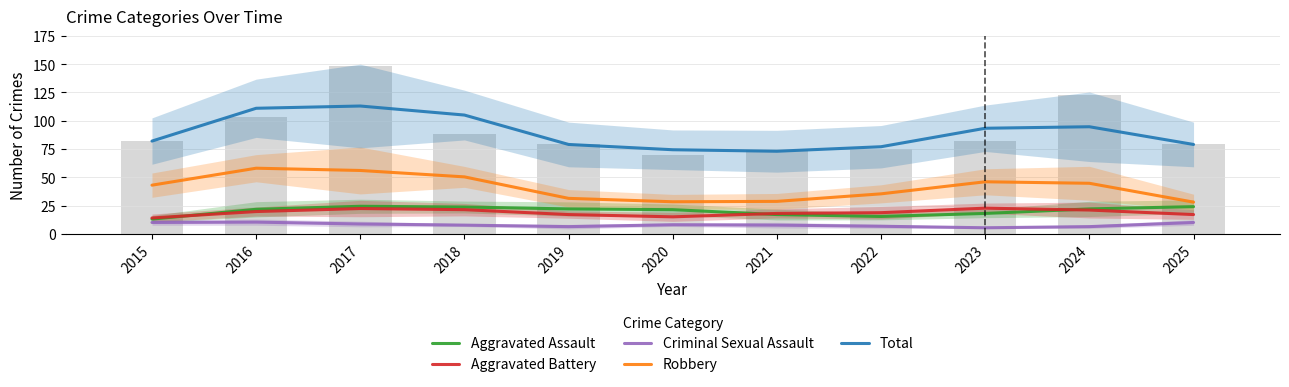

List the labels in order of Aggravated Battery value, smallest first.

2015, 2020, 2019, 2025, 2021, 2022, 2016, 2024, 2018, 2017, 2023